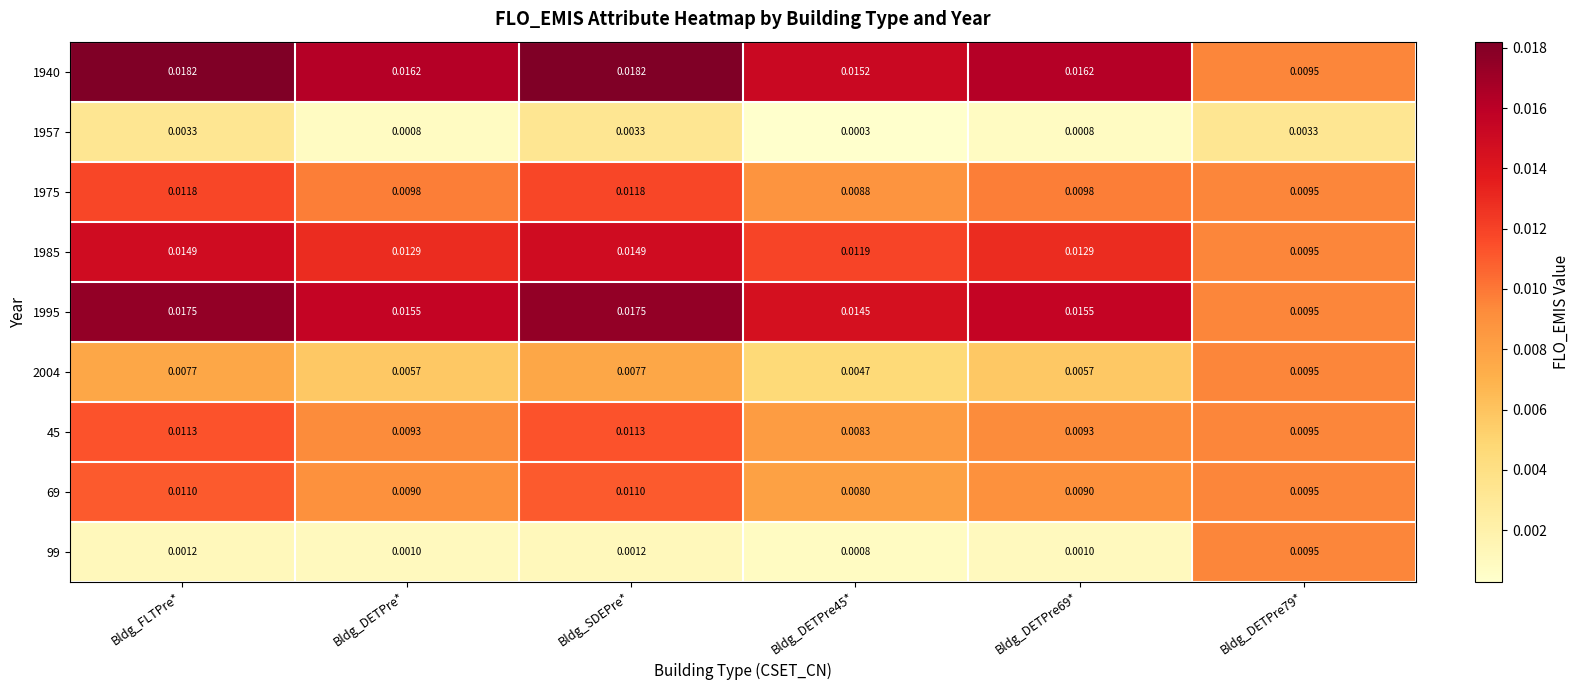

Rank the series at Bldg_FLTPre* from lowest to highest value.

99, 1957, 2004, 69, 45, 1975, 1985, 1995, 1940